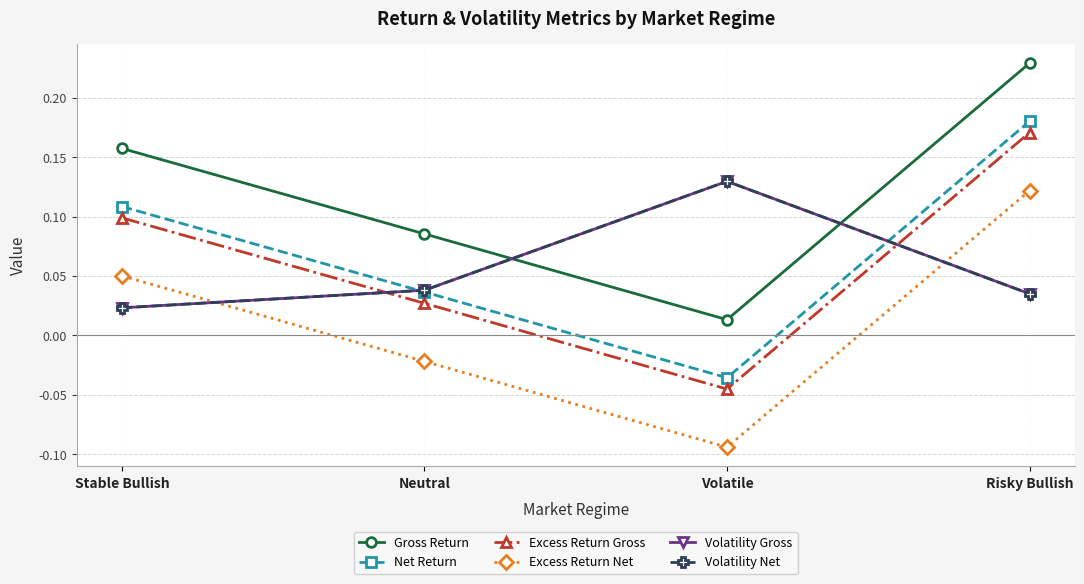

True or false: Volatility Gross has a value of 0.0 at Neutral.

False